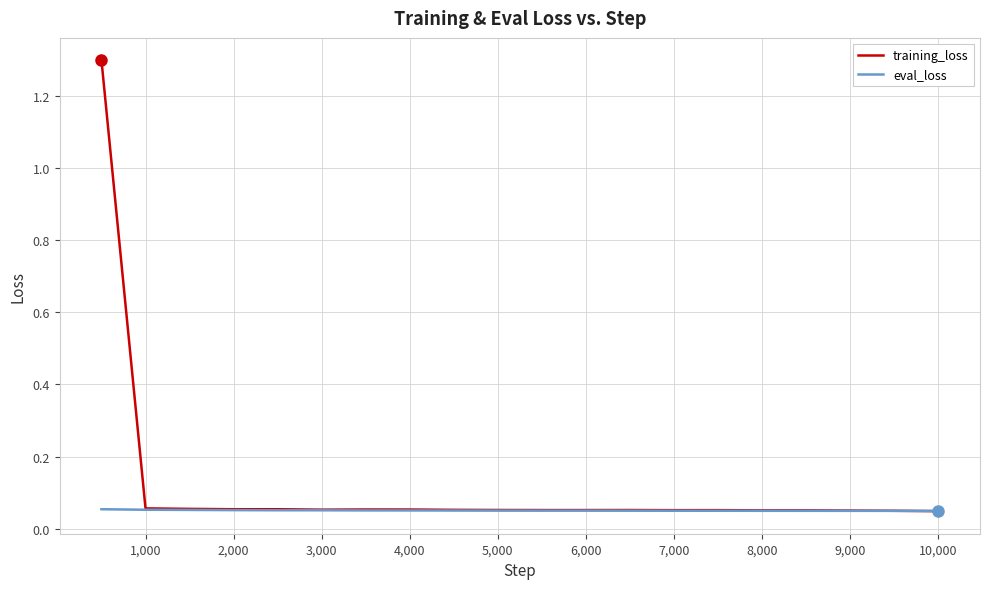

List the series in order of their peak value, highest first.

training_loss, eval_loss